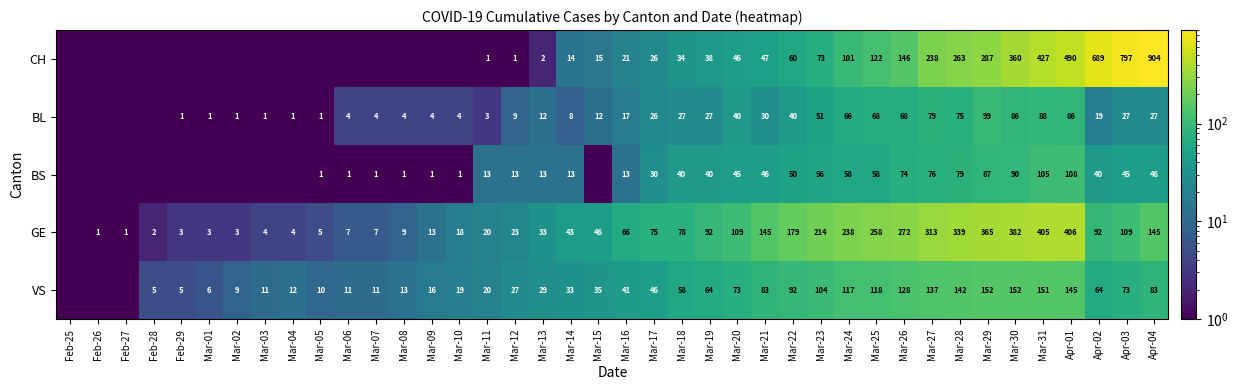

True or false: VS has a value of 15.9 at Mar-04.

False